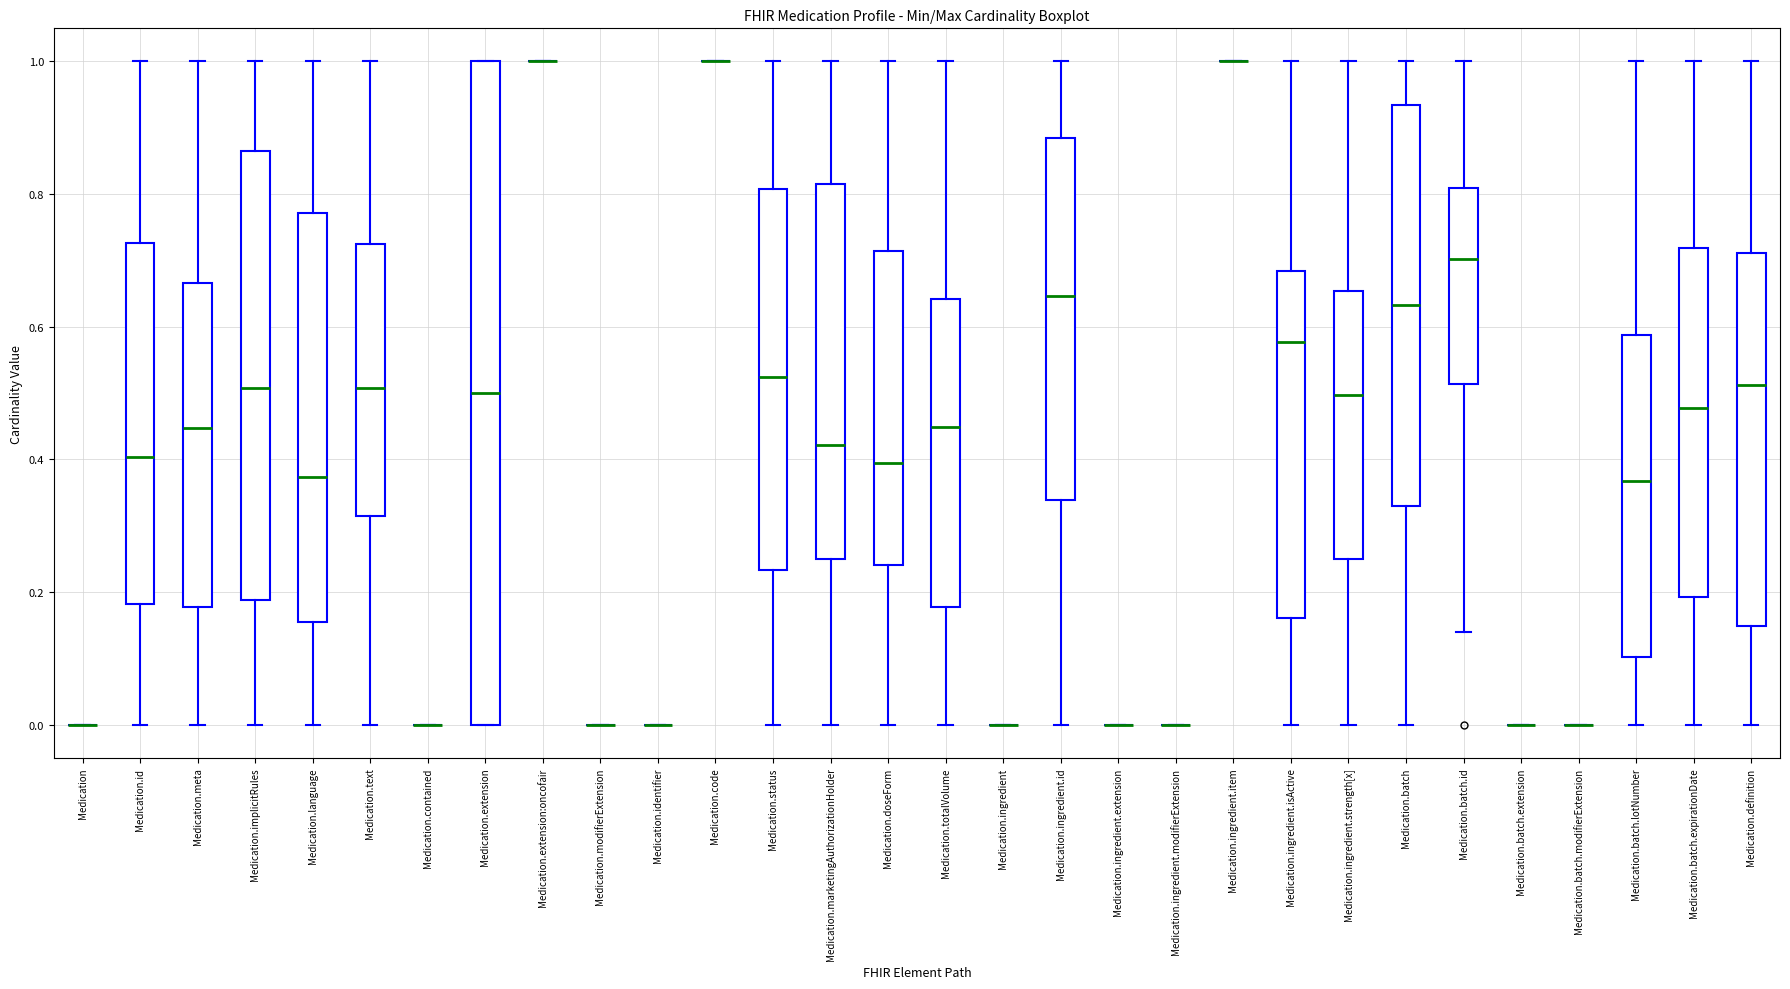

Reading left to right, transcribe this box plot: for each box, give where its median line is, the range the box spans, and where its two whiskers end, as read against the y-axis. The values are not printed on the chart, so give them approximately, as read against the axis.

Medication: box collapsed to a line at 0.00, whiskers 0.00 to 0.00
Medication.id: median 0.40, box 0.18 to 0.72, whiskers 0.00 to 1.00
Medication.meta: median 0.44, box 0.18 to 0.66, whiskers 0.00 to 1.00
Medication.implicitRules: median 0.50, box 0.18 to 0.86, whiskers 0.00 to 1.00
Medication.language: median 0.38, box 0.16 to 0.78, whiskers 0.00 to 1.00
Medication.text: median 0.50, box 0.32 to 0.72, whiskers 0.00 to 1.00
Medication.contained: box collapsed to a line at 0.00, whiskers 0.00 to 0.00
Medication.extension: median 0.50, box 0.00 to 1.00, whiskers 0.00 to 1.00
Medication.extension:oncofair: box collapsed to a line at 1.00, whiskers 1.00 to 1.00
Medication.modifierExtension: box collapsed to a line at 0.00, whiskers 0.00 to 0.00
Medication.identifier: box collapsed to a line at 0.00, whiskers 0.00 to 0.00
Medication.code: box collapsed to a line at 1.00, whiskers 1.00 to 1.00
Medication.status: median 0.52, box 0.24 to 0.80, whiskers 0.00 to 1.00
Medication.marketingAuthorizationHolder: median 0.42, box 0.26 to 0.82, whiskers 0.00 to 1.00
Medication.doseForm: median 0.40, box 0.24 to 0.72, whiskers 0.00 to 1.00
Medication.totalVolume: median 0.44, box 0.18 to 0.64, whiskers 0.00 to 1.00
Medication.ingredient: box collapsed to a line at 0.00, whiskers 0.00 to 0.00
Medication.ingredient.id: median 0.64, box 0.34 to 0.88, whiskers 0.00 to 1.00
Medication.ingredient.extension: box collapsed to a line at 0.00, whiskers 0.00 to 0.00
Medication.ingredient.modifierExtension: box collapsed to a line at 0.00, whiskers 0.00 to 0.00
Medication.ingredient.item: box collapsed to a line at 1.00, whiskers 1.00 to 1.00
Medication.ingredient.isActive: median 0.58, box 0.16 to 0.68, whiskers 0.00 to 1.00
Medication.ingredient.strength[x]: median 0.50, box 0.24 to 0.66, whiskers 0.00 to 1.00
Medication.batch: median 0.64, box 0.34 to 0.94, whiskers 0.00 to 1.00
Medication.batch.id: median 0.70, box 0.52 to 0.80, whiskers 0.14 to 1.00
Medication.batch.extension: box collapsed to a line at 0.00, whiskers 0.00 to 0.00
Medication.batch.modifierExtension: box collapsed to a line at 0.00, whiskers 0.00 to 0.00
Medication.batch.lotNumber: median 0.36, box 0.10 to 0.58, whiskers 0.00 to 1.00
Medication.batch.expirationDate: median 0.48, box 0.20 to 0.72, whiskers 0.00 to 1.00
Medication.definition: median 0.52, box 0.14 to 0.72, whiskers 0.00 to 1.00